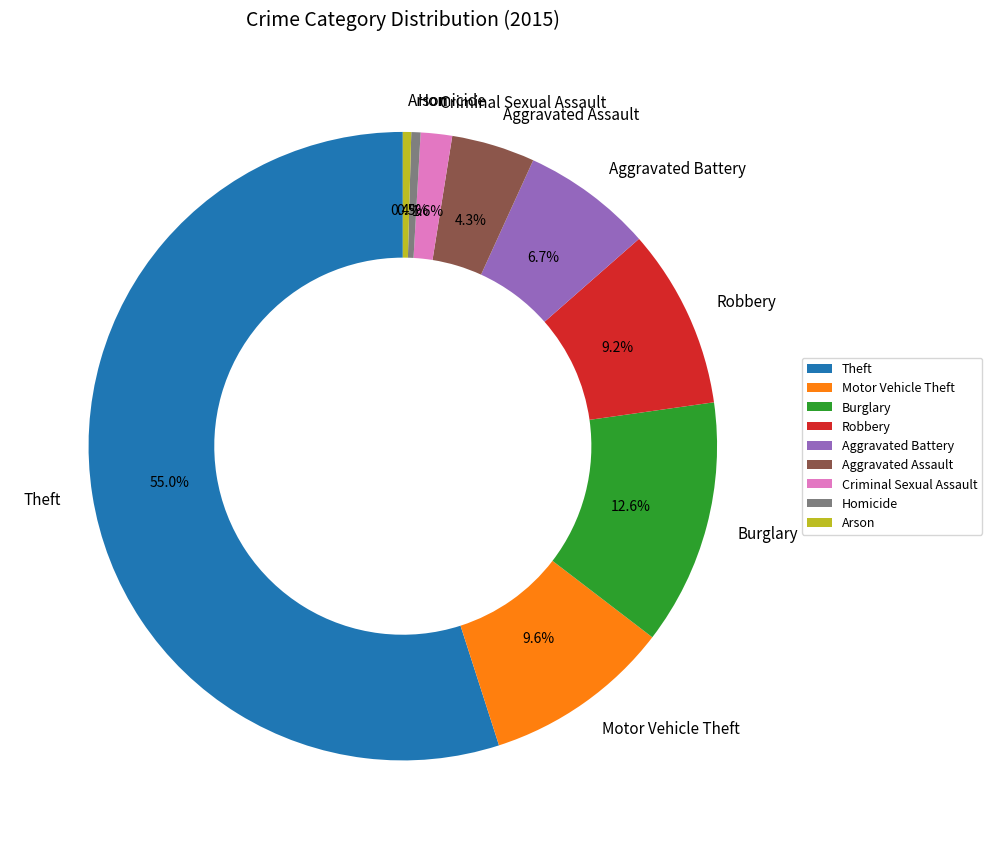

What percentage is the Motor Vehicle Theft slice, to the nearest percent?

10%